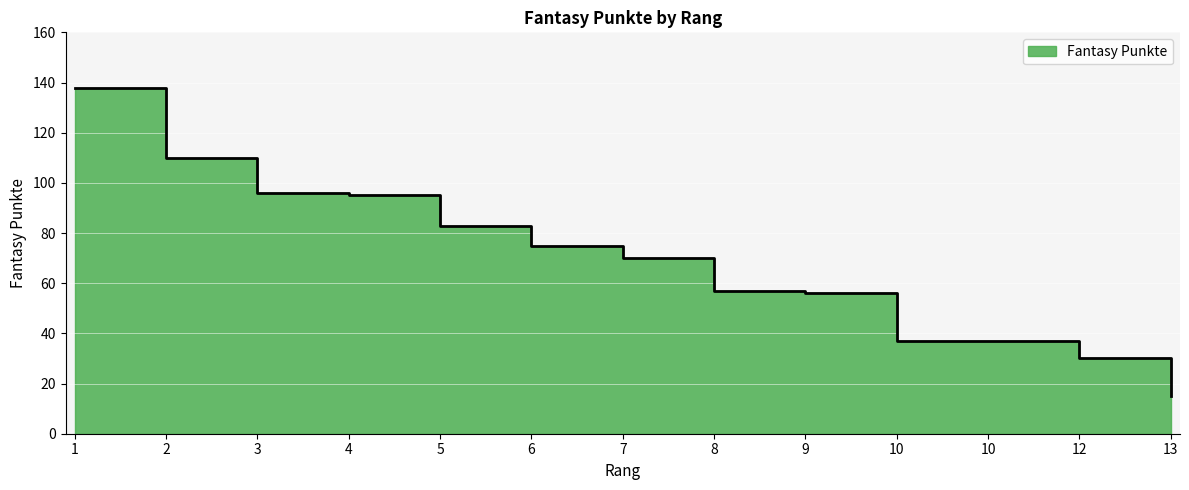

Reading left to right, transcribe all the data shown in this chart.

138	110	96	95	83	75	70	57	56	37	37	30	15